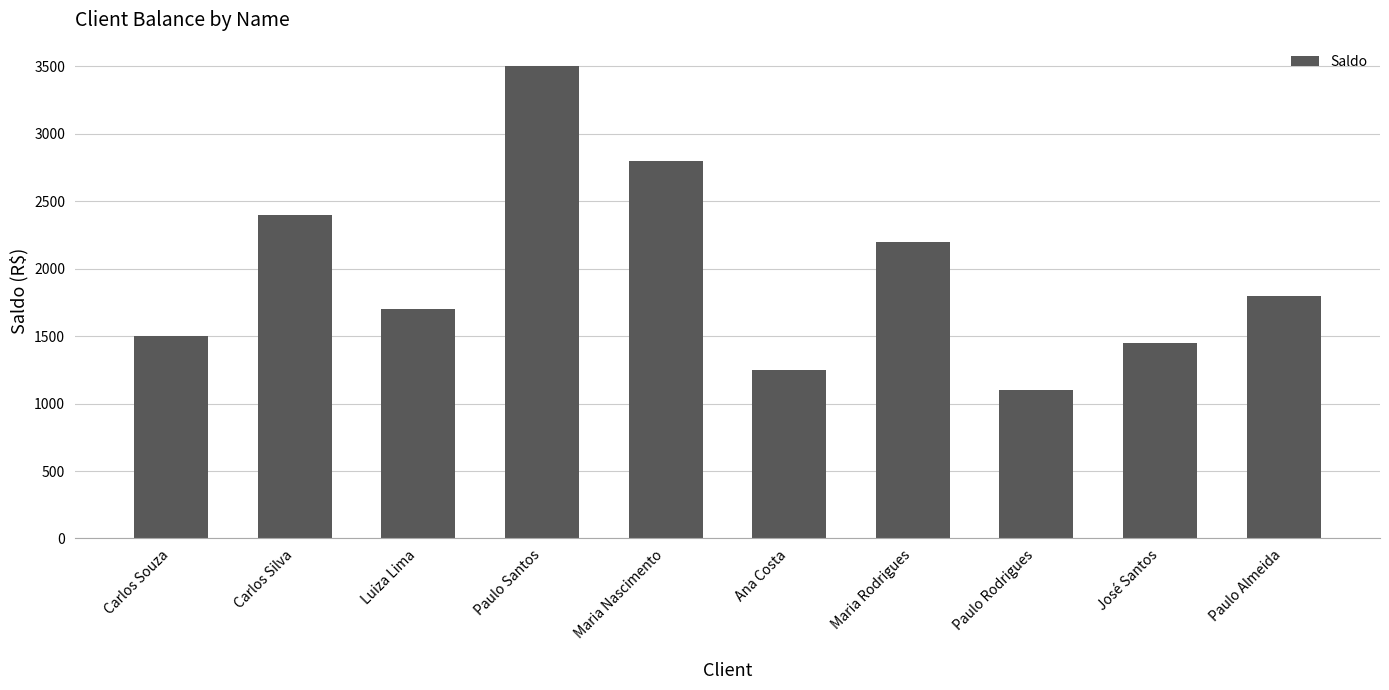

True or false: the data shows 2400.0 at Carlos Silva.

True